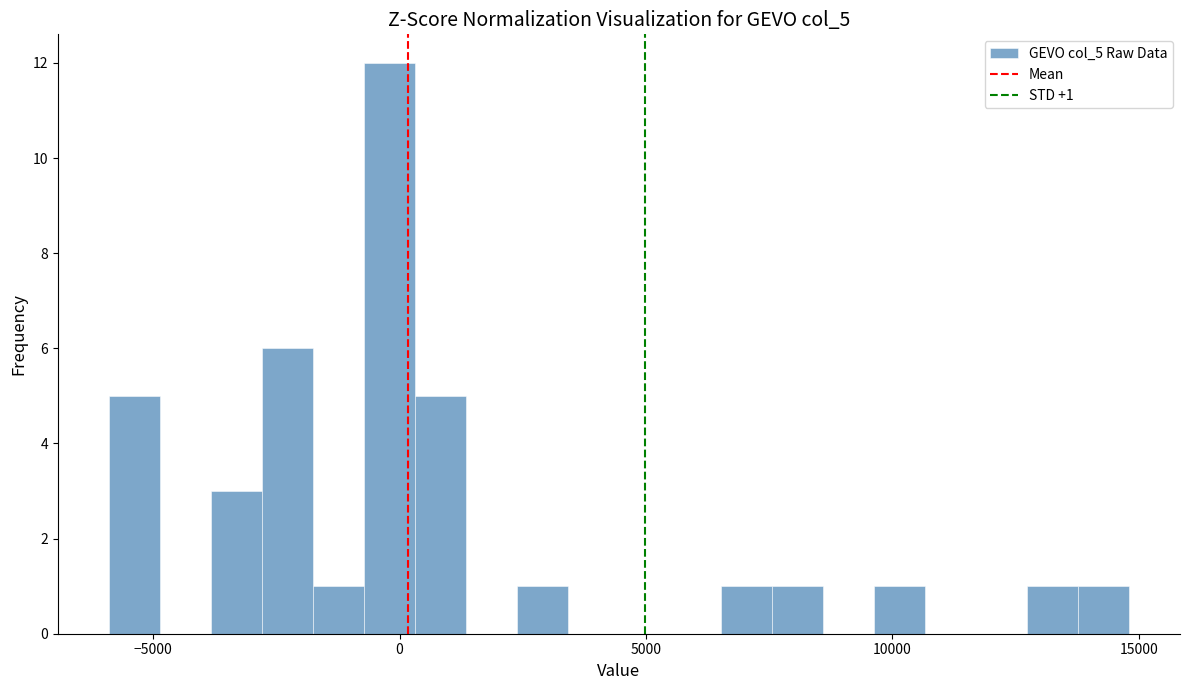

Read against the x-axis, roughly where is the centre of the tallest bar?

0